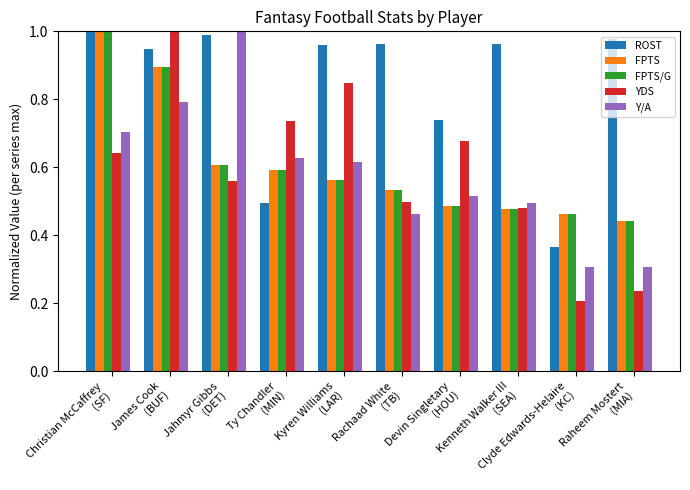

At how many categories does at least one series exceed 0?

10